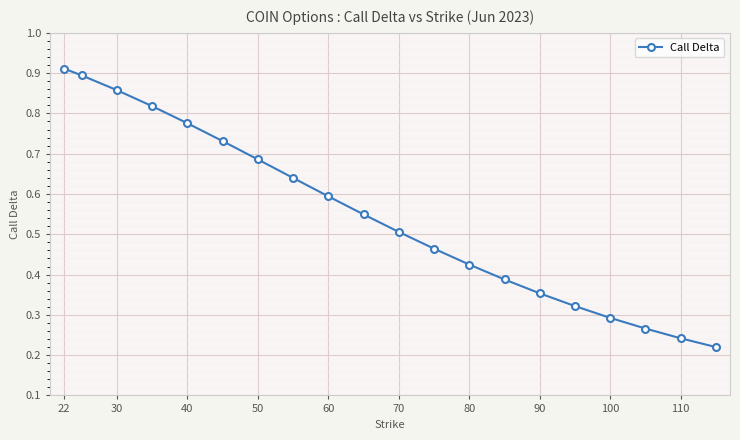

What is the sum of all values?

10.9